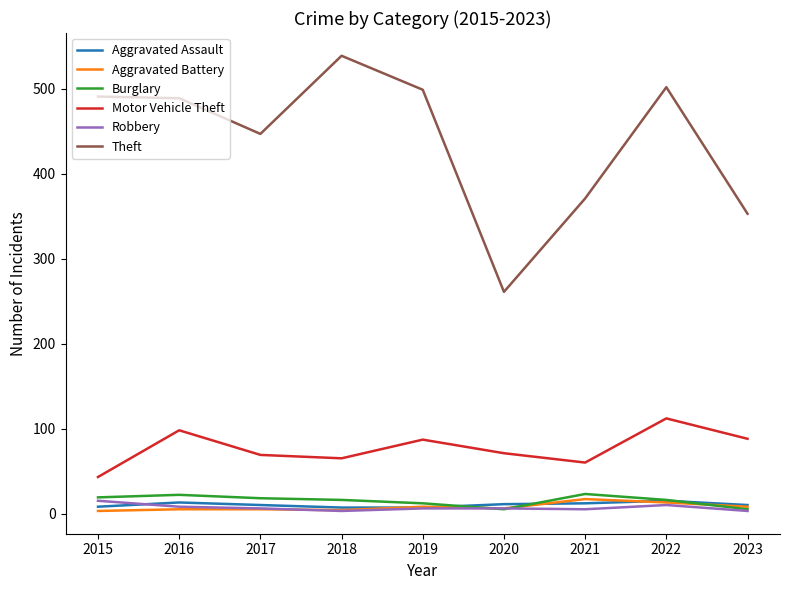

What is the maximum value shown in the chart?

539